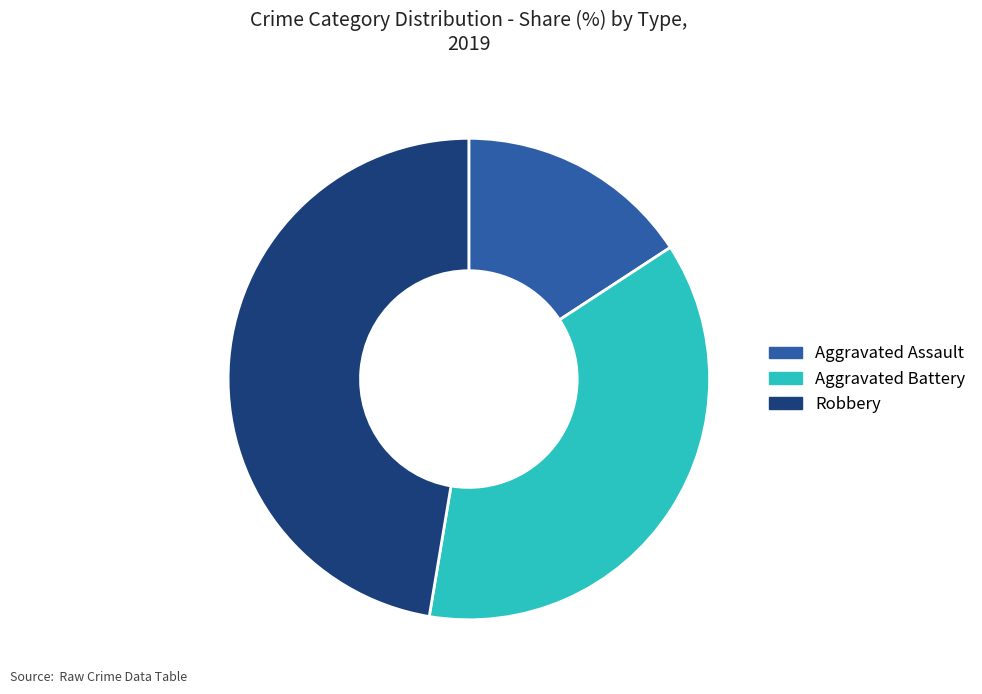

Which category has the biggest portion of the pie?

Robbery